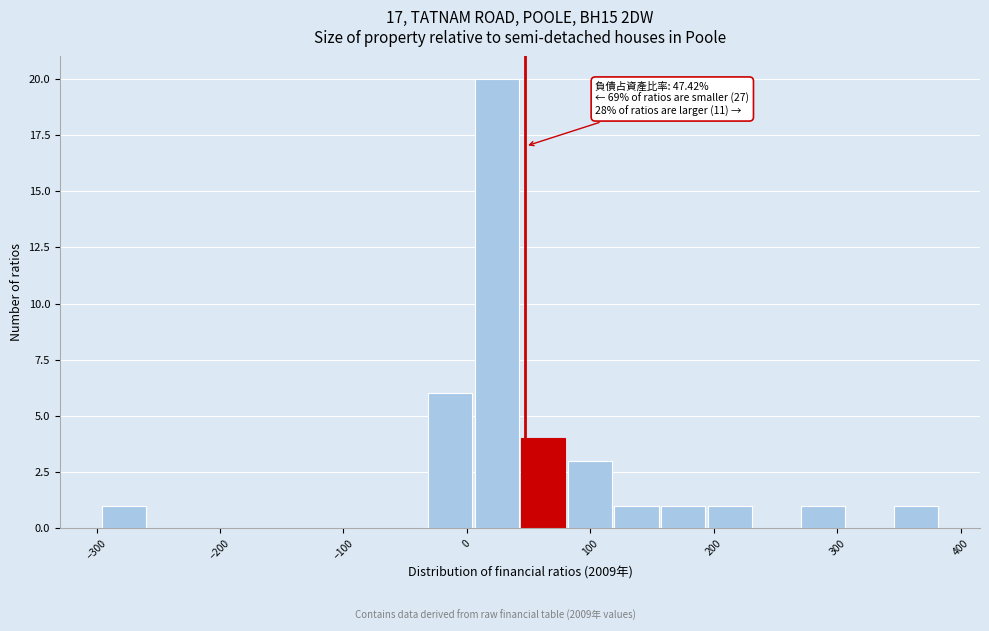

Read against the x-axis, roughly where is the centre of the tallest bar?

20